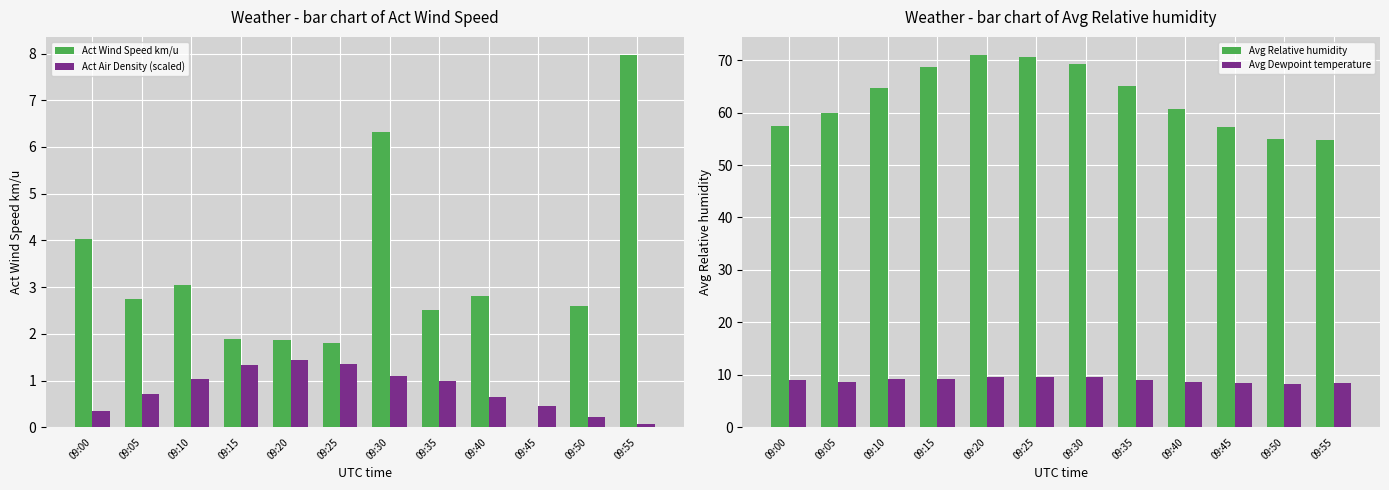

The value of Avg Relative humidity at 09:25 is 120.9. True or false?

False